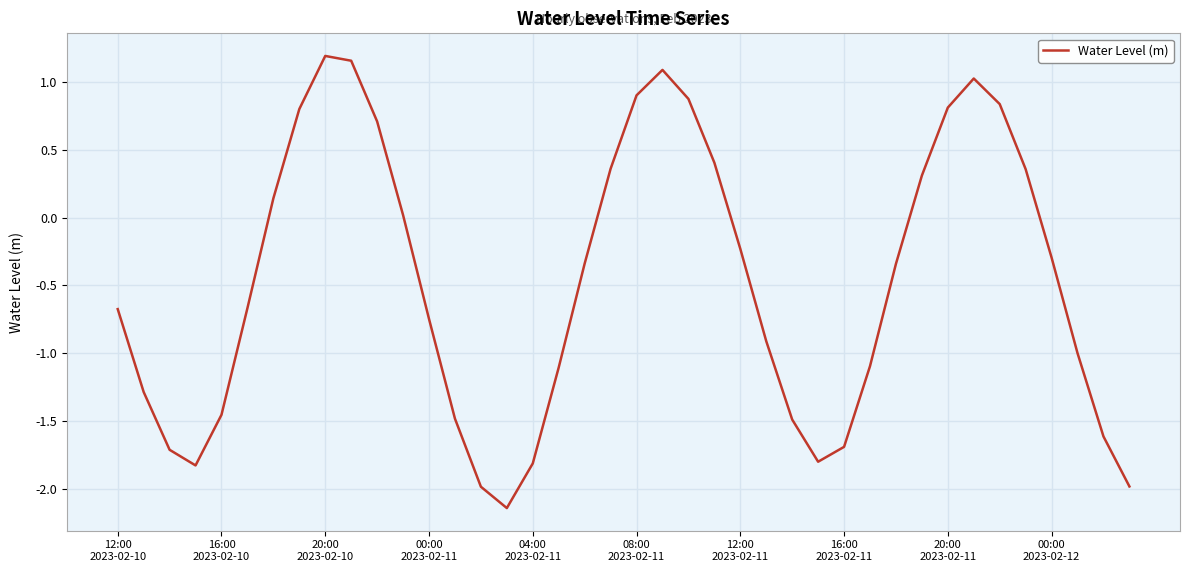

What is the difference between the maximum and minimum values?

3.3